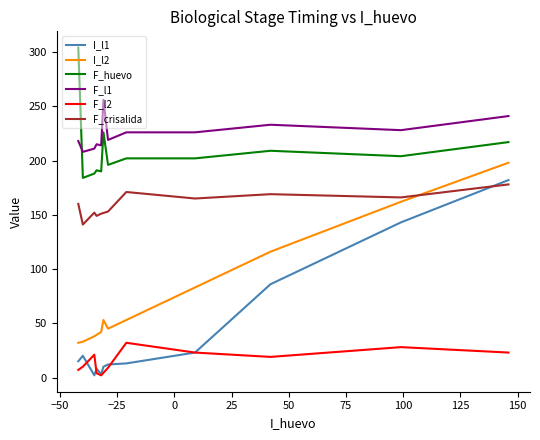

Is this an area chart (filled region under the line)?

No